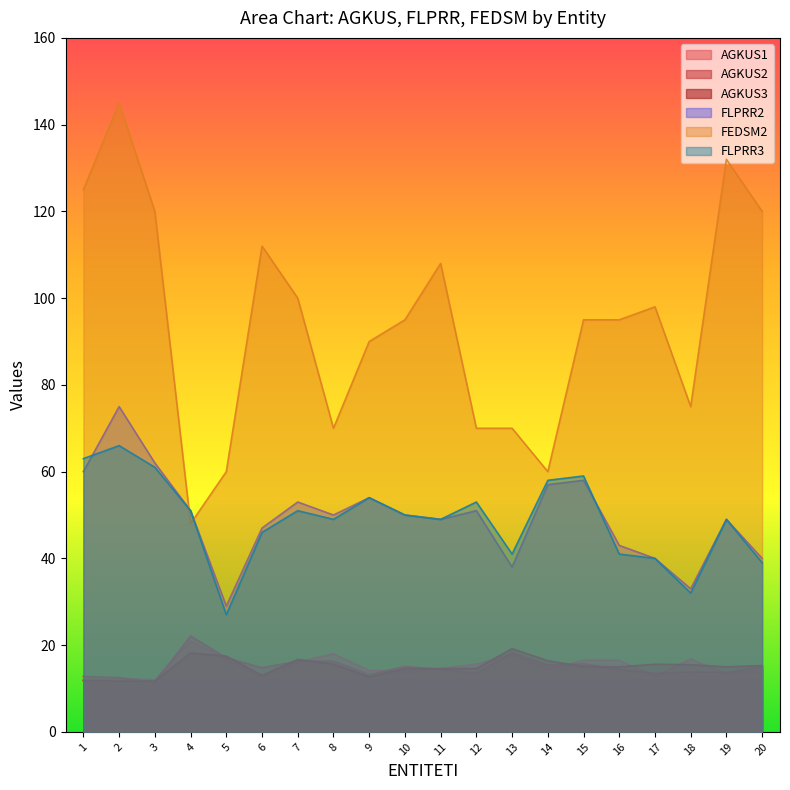

Count the number of data series in this chart.

6